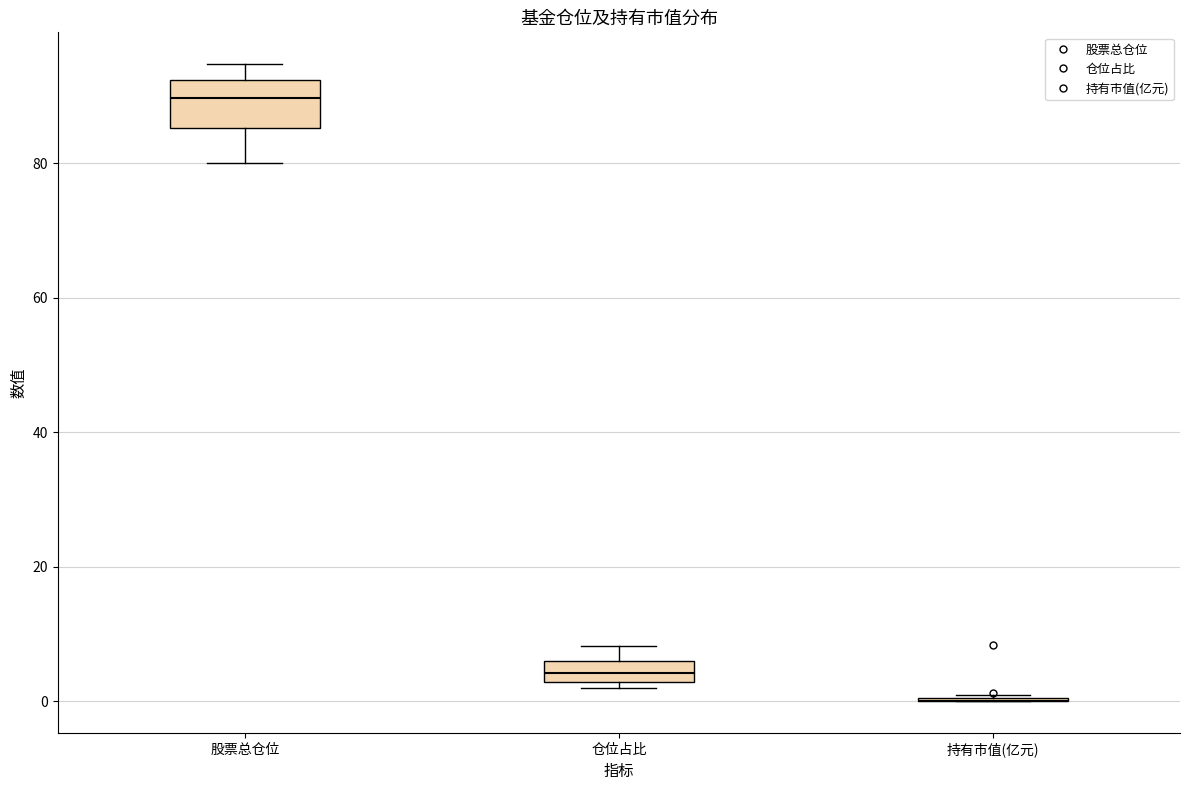

Reading left to right, read every box against the y-axis: the position of its median line, the range the box covers, and the ends of its whiskers. The values are not printed on the chart, so give them approximately, as read against the axis.

股票总仓位: median 90, box 86 to 92, whiskers 80 to 94
仓位占比: median 4, box 2 to 6, whiskers 2 (just below the box's lower edge) to 8
持有市值(亿元): box collapsed to a line at 0, whiskers 0 to 0